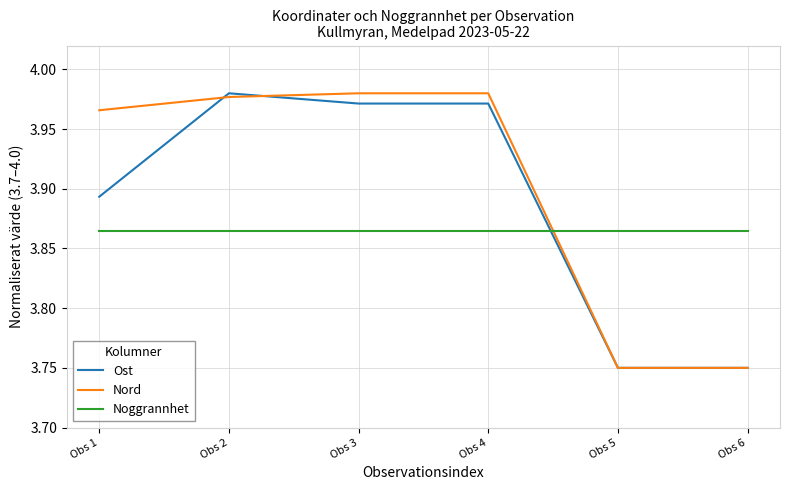

At how many categories does at least one series exceed 3?

6